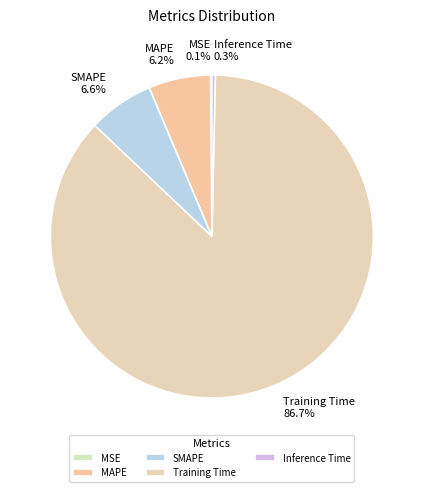

To the nearest percent, what is the difference between the Training Time and Inference Time slice percentages?

86%